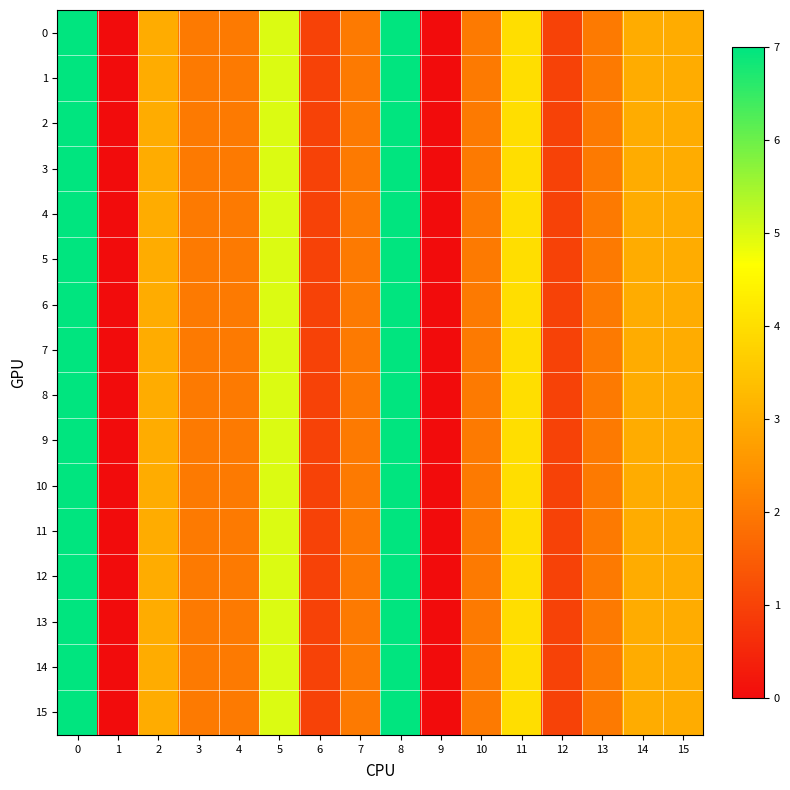

How many categories are shown in the chart?

16